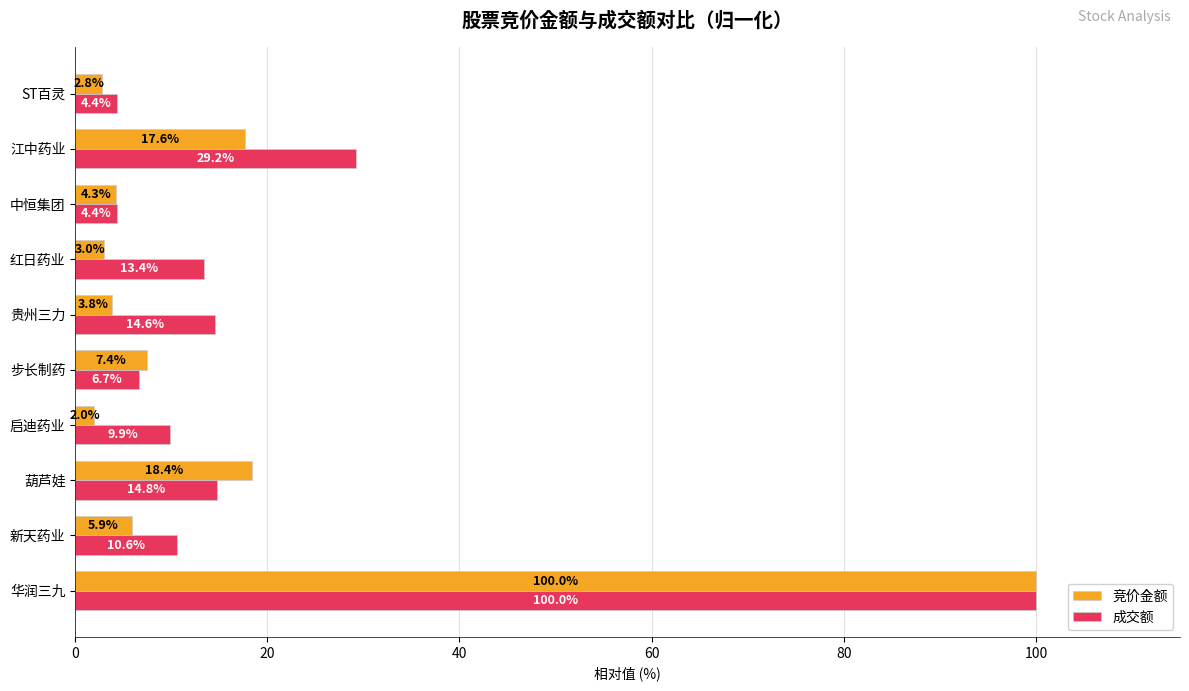

Rank the series at 启迪药业 from highest to lowest value.

成交额, 竞价金额